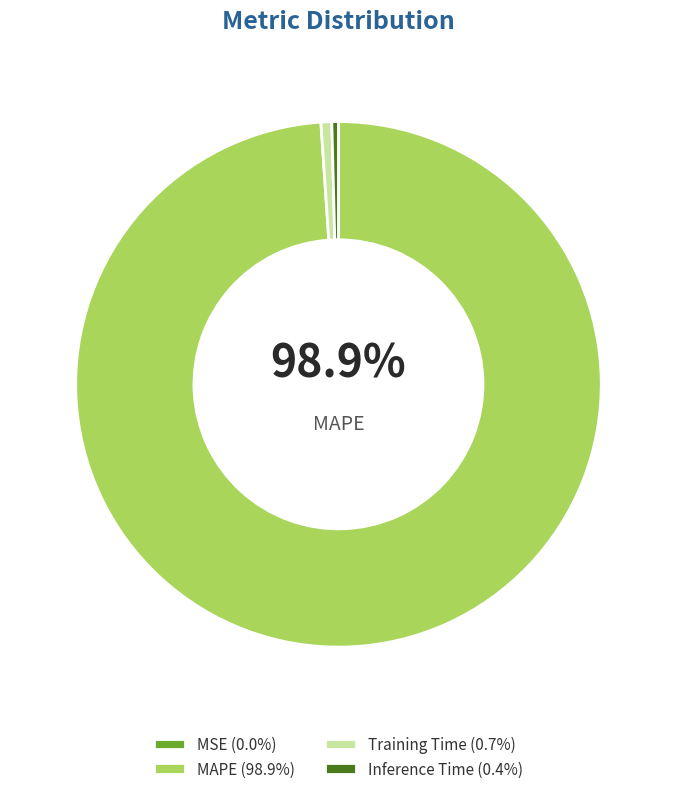

To the nearest percent, what is the average slice percentage?

25%